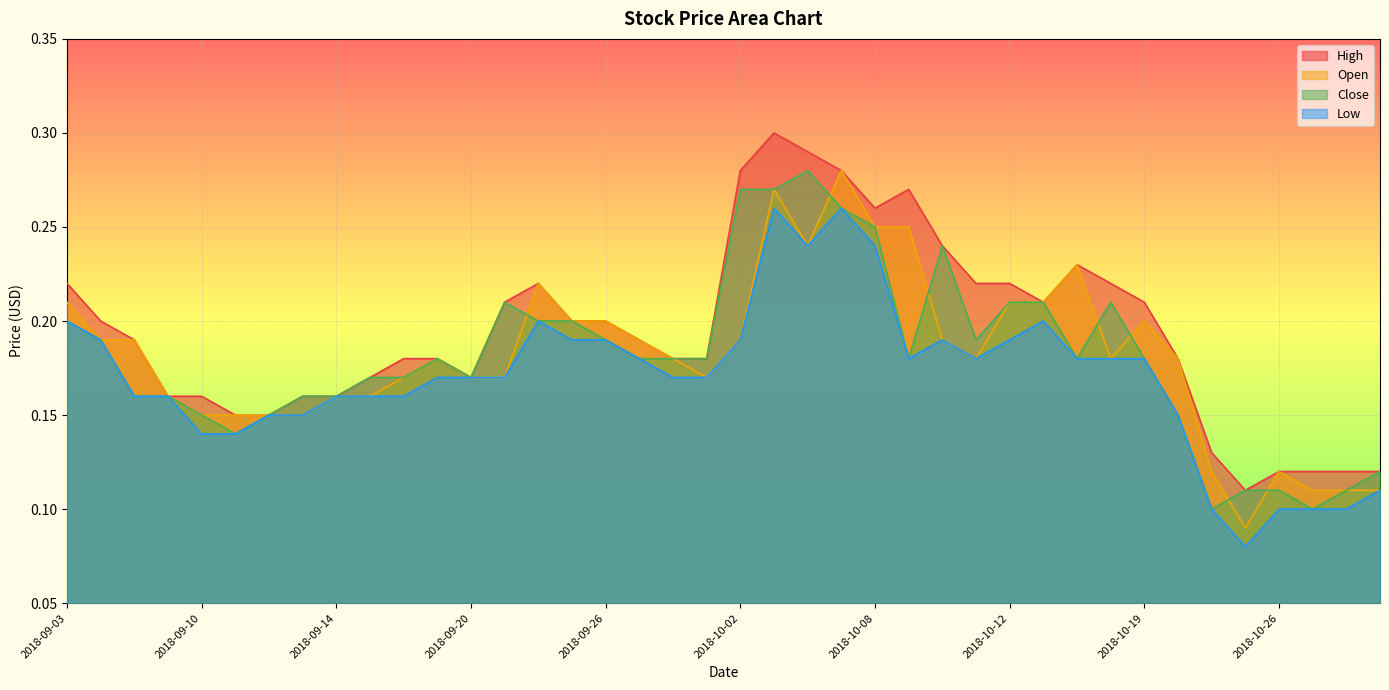

What is the sum of the Open values at 2018-10-29 and 2018-10-08?

0.4